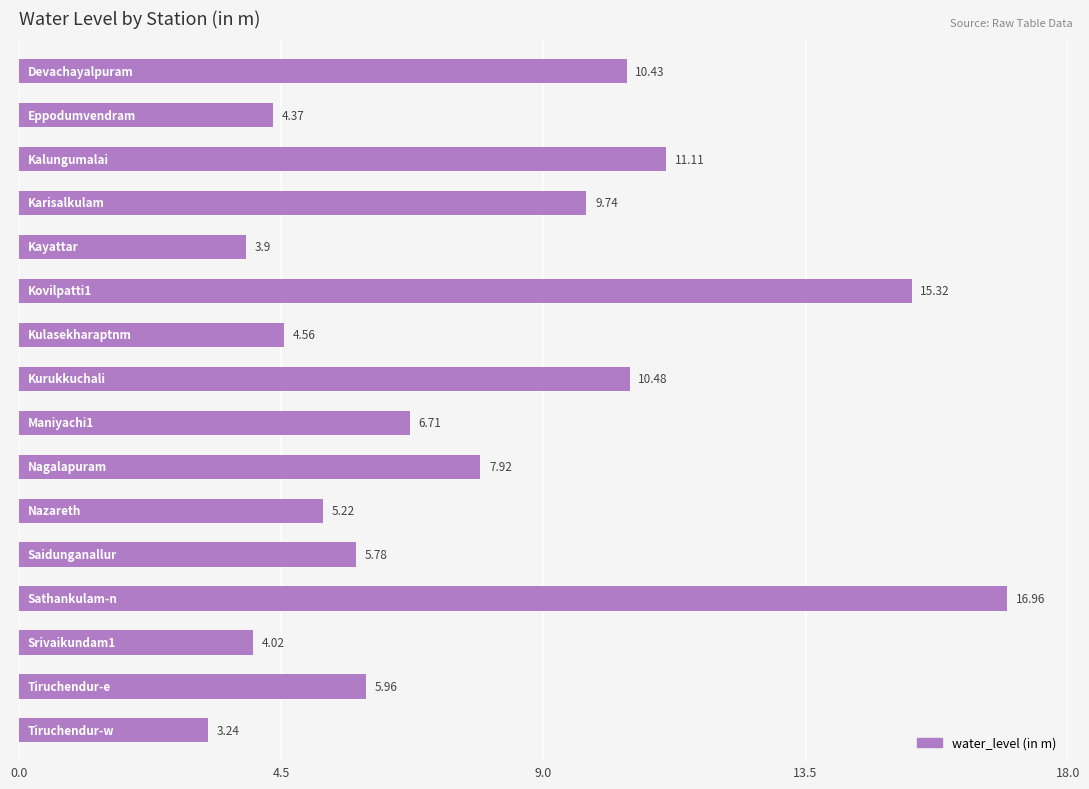

How many data points are above 6?

8